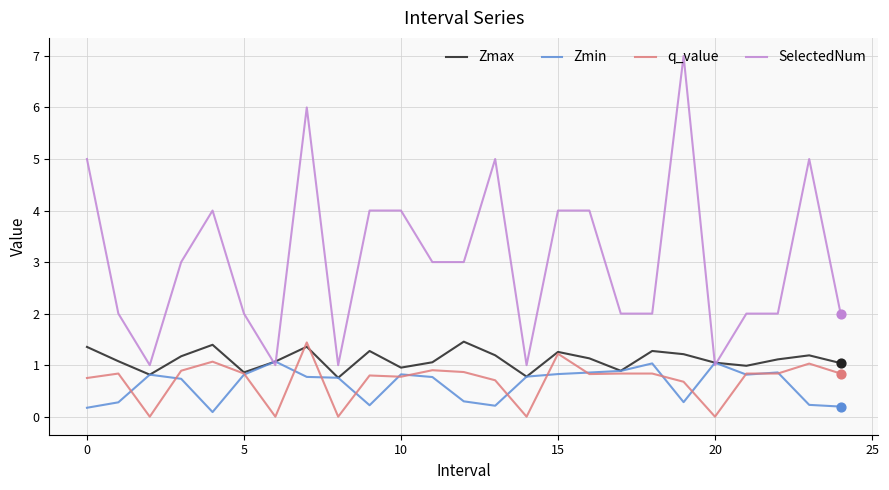

Which series has the widest spread of values?

SelectedNum